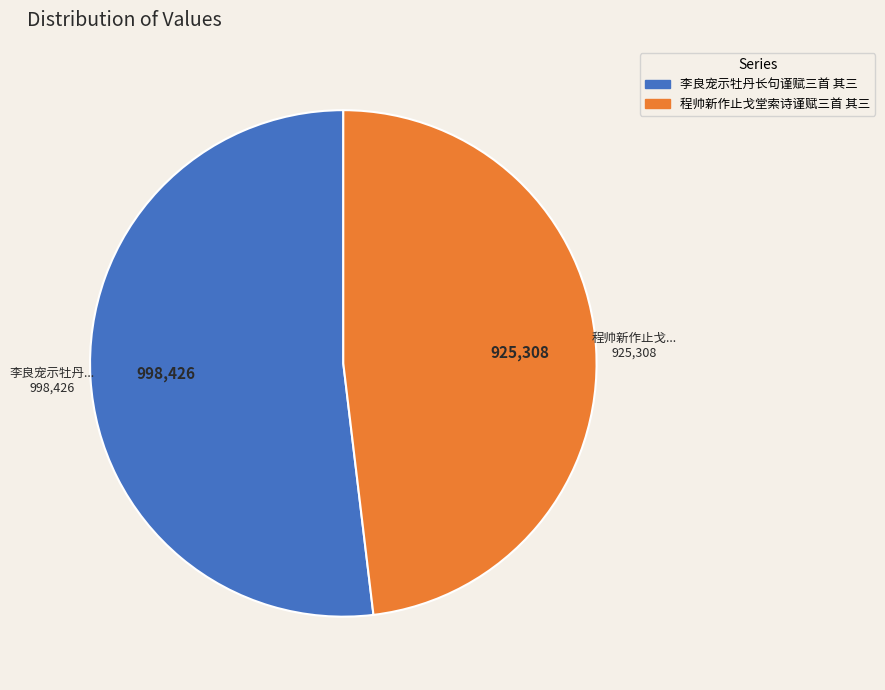

Does 程帅新作止戈堂索诗谨赋三首 其三 represent more than half of the total?

No